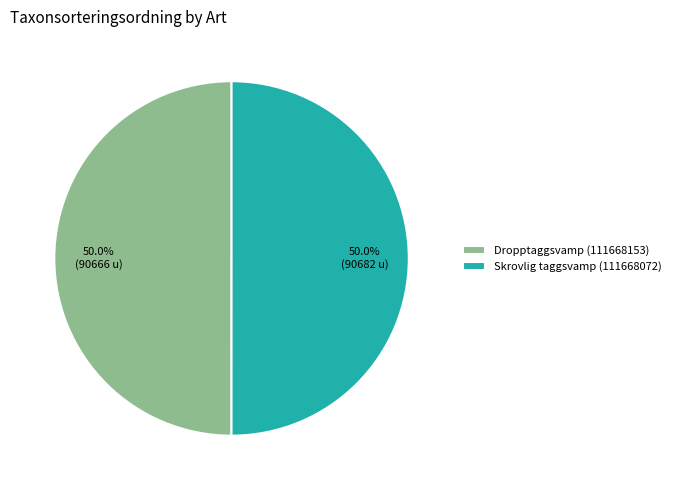

To the nearest percent, what percentage of the pie is Dropptaggsvamp (111668153)?

50%